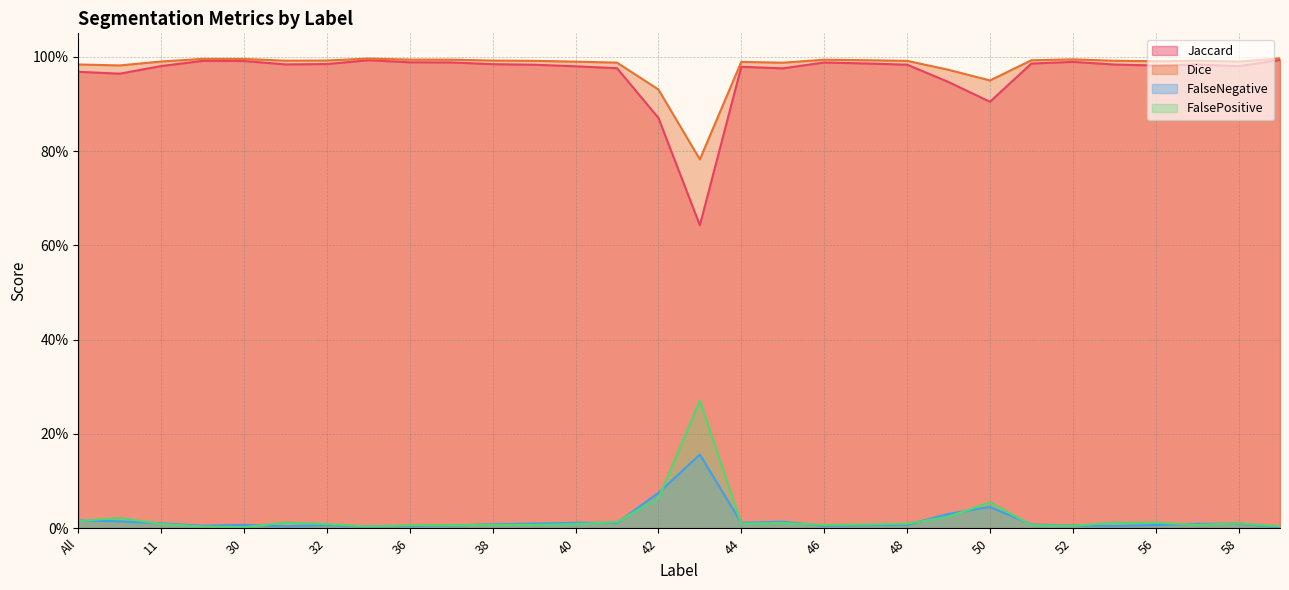

What is the lowest value of the Jaccard series?

0.6